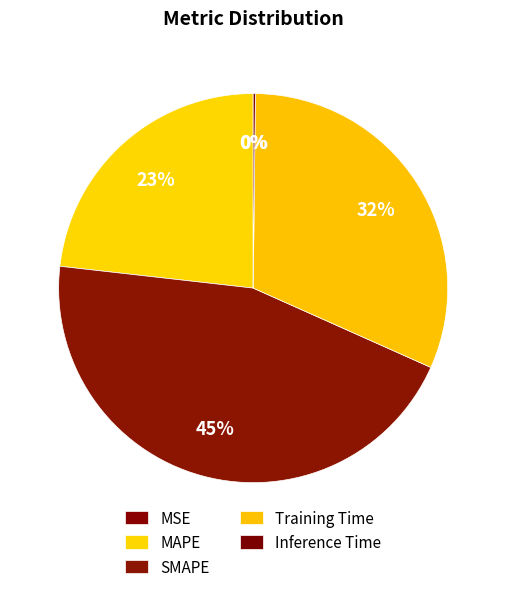

Which slice is the smallest?

MSE